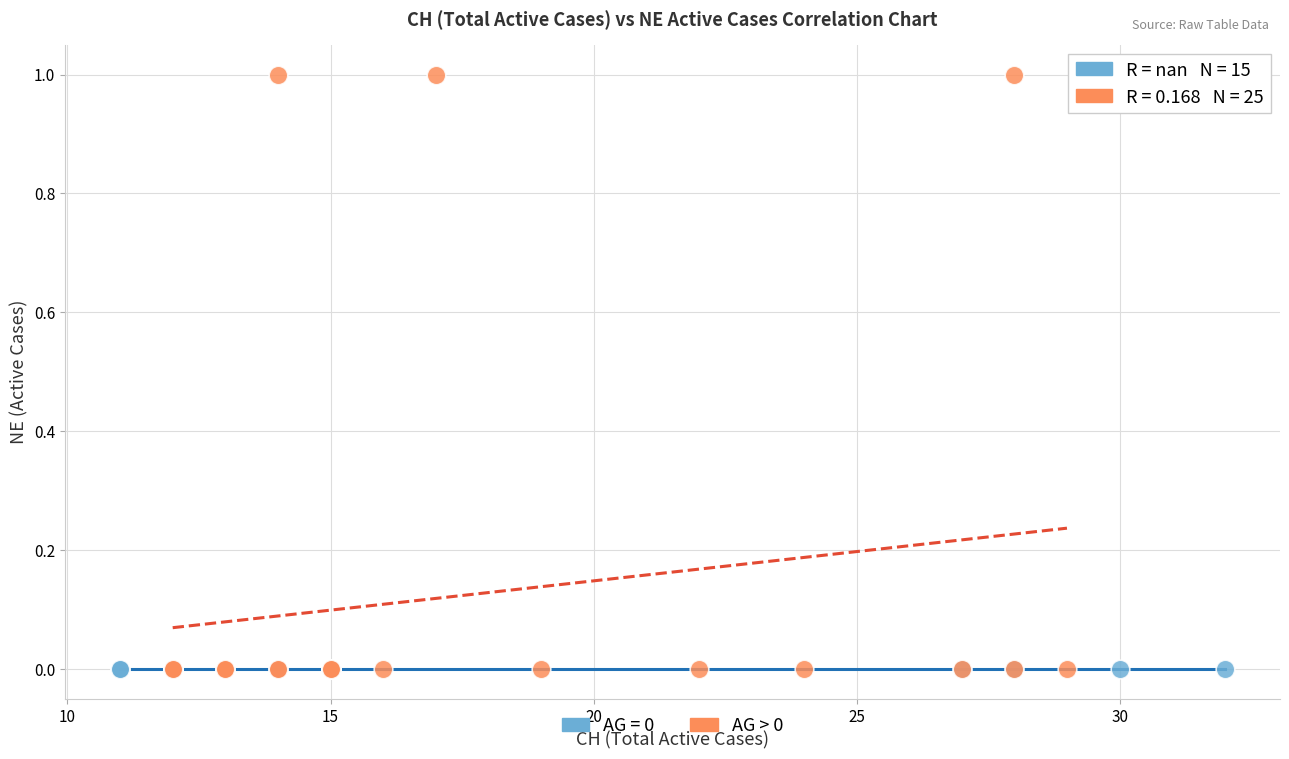

Which series reaches the maximum Y coordinate?

AG > 0